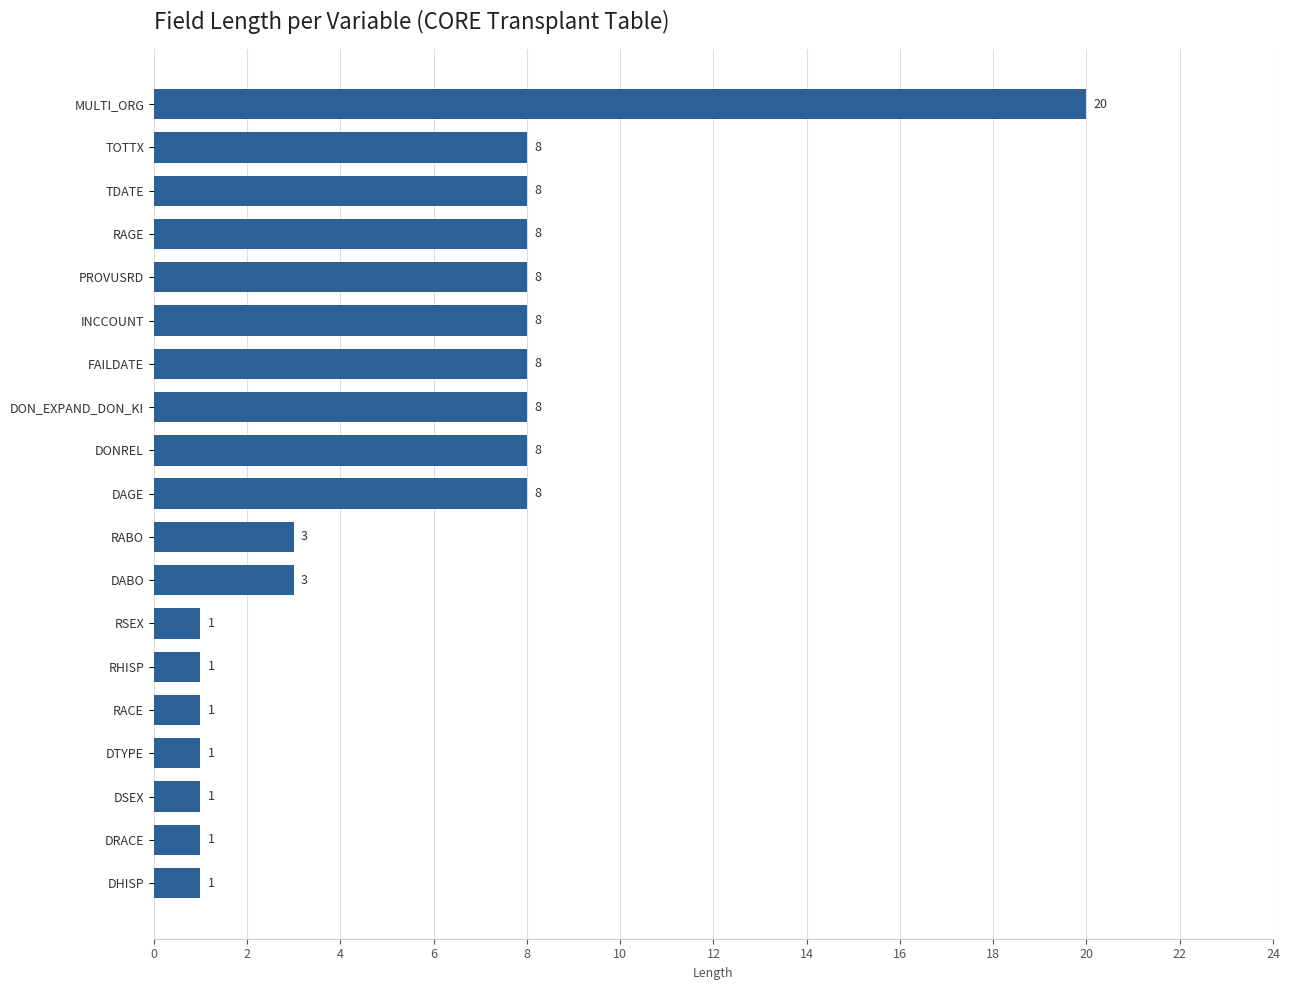

The chart shows a value of 1 at DRACE. True or false?

True